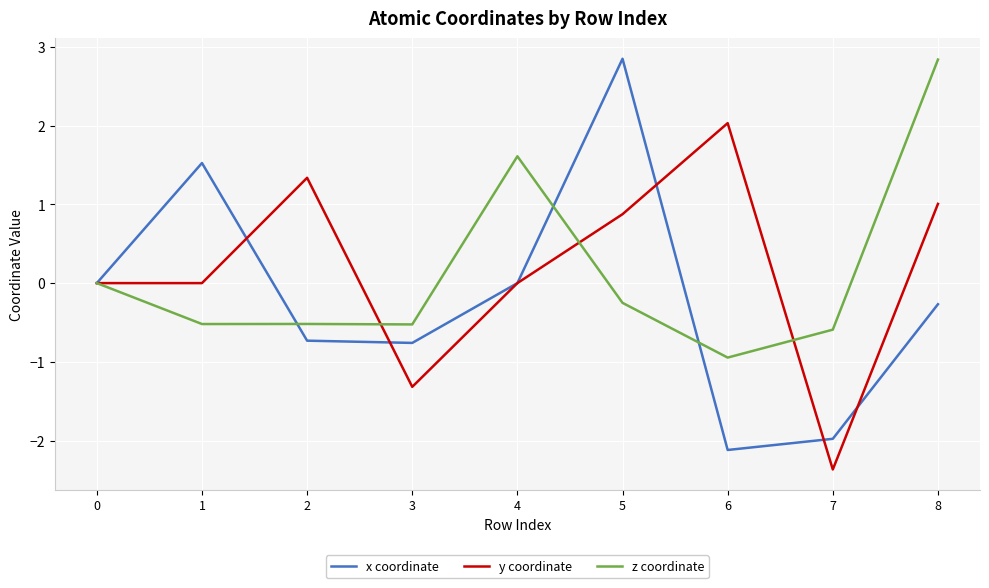

In y coordinate, how many points are higher than both neighbors (excluding endpoints)?

2